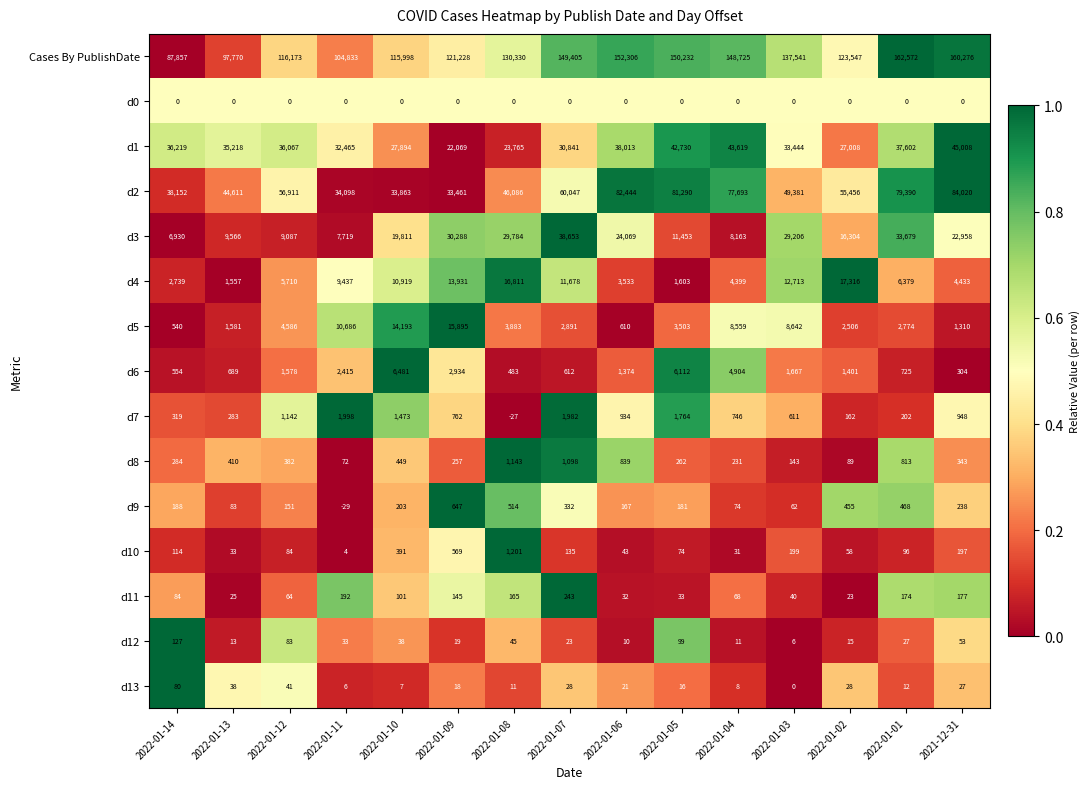

Rank the series at 2022-01-02 from highest to lowest value.

Cases By PublishDate, d2, d1, d4, d3, d5, d6, d9, d7, d8, d10, d13, d11, d12, d0